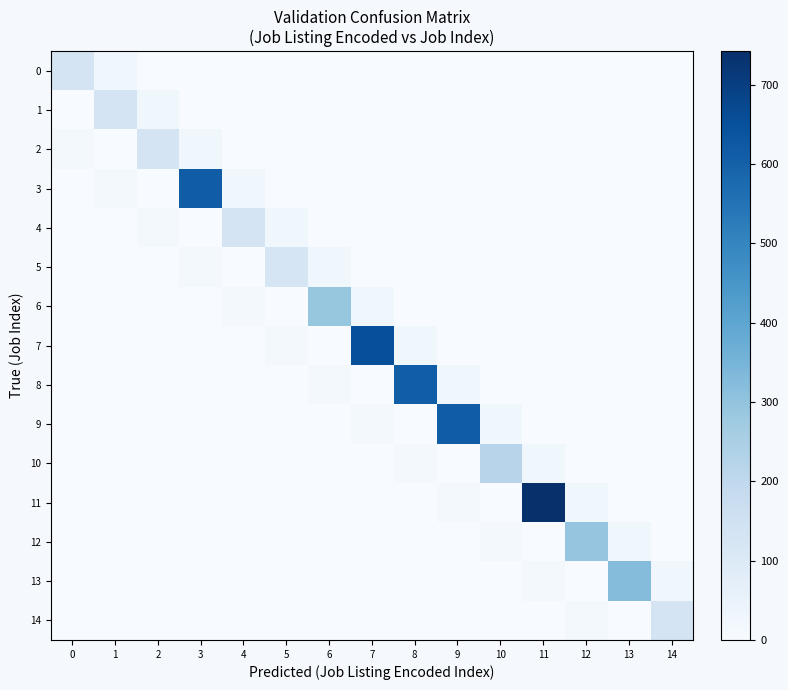

Reading right to left, what are all the values shown in this chart?

0: 14=0	13=0	12=0	11=0	10=0	9=0	8=0	7=0	6=0	5=0	4=0	3=0	2=0	1=28	0=130
1: 14=0	13=0	12=0	11=0	10=0	9=0	8=0	7=0	6=0	5=0	4=0	3=0	2=28	1=133	0=0
2: 14=0	13=0	12=0	11=0	10=0	9=0	8=0	7=0	6=0	5=0	4=0	3=28	2=132	1=0	0=13
3: 14=0	13=0	12=0	11=0	10=0	9=0	8=0	7=0	6=0	5=0	4=28	3=613	2=0	1=13	0=0
4: 14=0	13=0	12=0	11=0	10=0	9=0	8=0	7=0	6=0	5=28	4=129	3=0	2=13	1=0	0=0
5: 14=0	13=0	12=0	11=0	10=0	9=0	8=0	7=0	6=28	5=126	4=0	3=13	2=0	1=0	0=0
6: 14=0	13=0	12=0	11=0	10=0	9=0	8=0	7=28	6=292	5=0	4=13	3=0	2=0	1=0	0=0
7: 14=0	13=0	12=0	11=0	10=0	9=0	8=28	7=654	6=0	5=13	4=0	3=0	2=0	1=0	0=0
8: 14=0	13=0	12=0	11=0	10=0	9=28	8=611	7=0	6=13	5=0	4=0	3=0	2=0	1=0	0=0
9: 14=0	13=0	12=0	11=0	10=28	9=612	8=0	7=13	6=0	5=0	4=0	3=0	2=0	1=0	0=0
10: 14=0	13=0	12=0	11=28	10=219	9=0	8=13	7=0	6=0	5=0	4=0	3=0	2=0	1=0	0=0
11: 14=0	13=0	12=28	11=742	10=0	9=13	8=0	7=0	6=0	5=0	4=0	3=0	2=0	1=0	0=0
12: 14=0	13=28	12=294	11=0	10=13	9=0	8=0	7=0	6=0	5=0	4=0	3=0	2=0	1=0	0=0
13: 14=28	13=323	12=0	11=13	10=0	9=0	8=0	7=0	6=0	5=0	4=0	3=0	2=0	1=0	0=0
14: 14=128	13=0	12=13	11=0	10=0	9=0	8=0	7=0	6=0	5=0	4=0	3=0	2=0	1=0	0=0